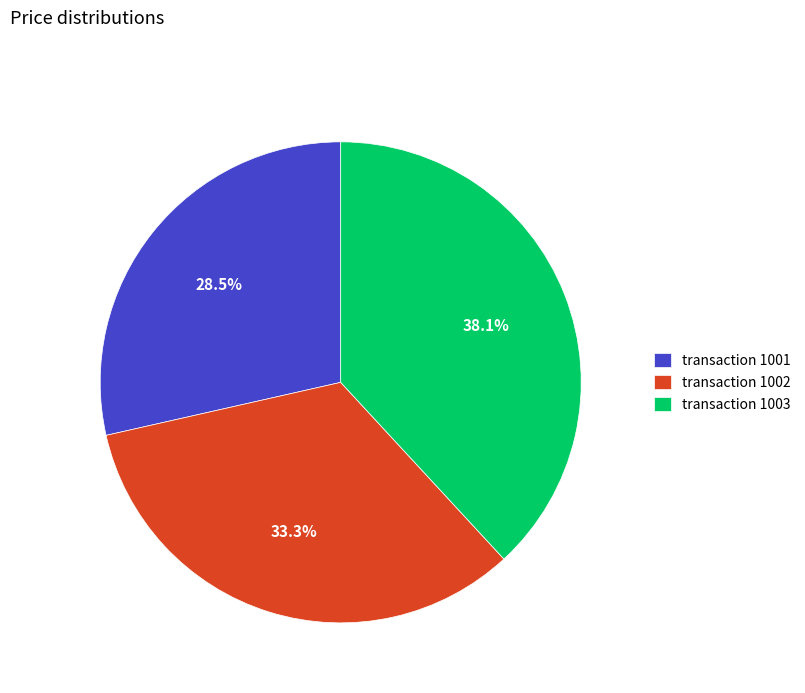

Between transaction 1002 and transaction 1001, which is larger?

transaction 1002